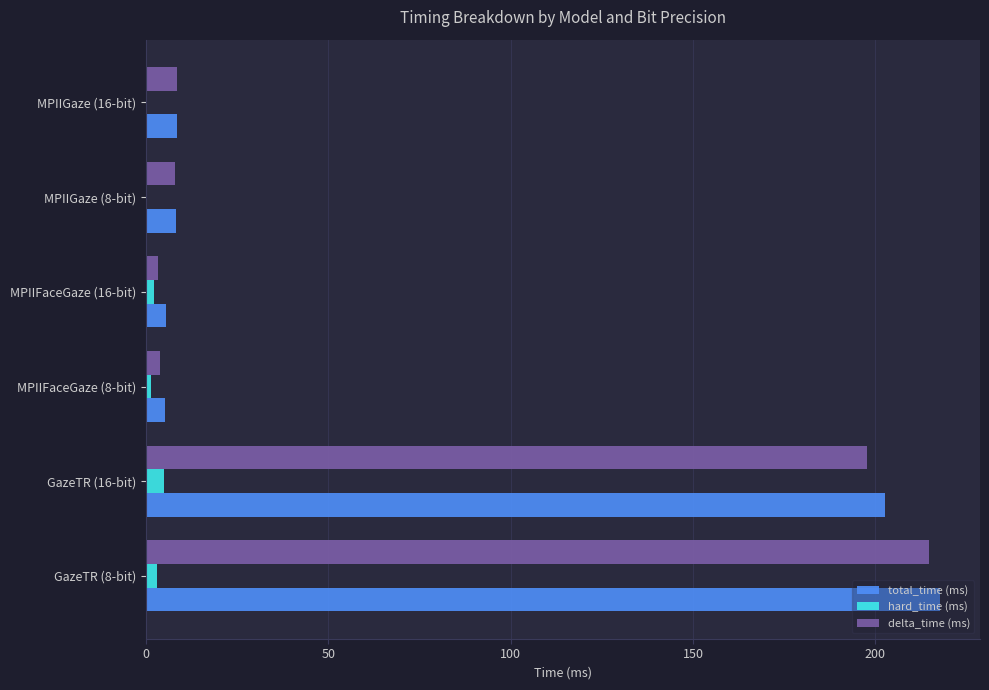

Which series has the widest spread of values?

total_time (ms)